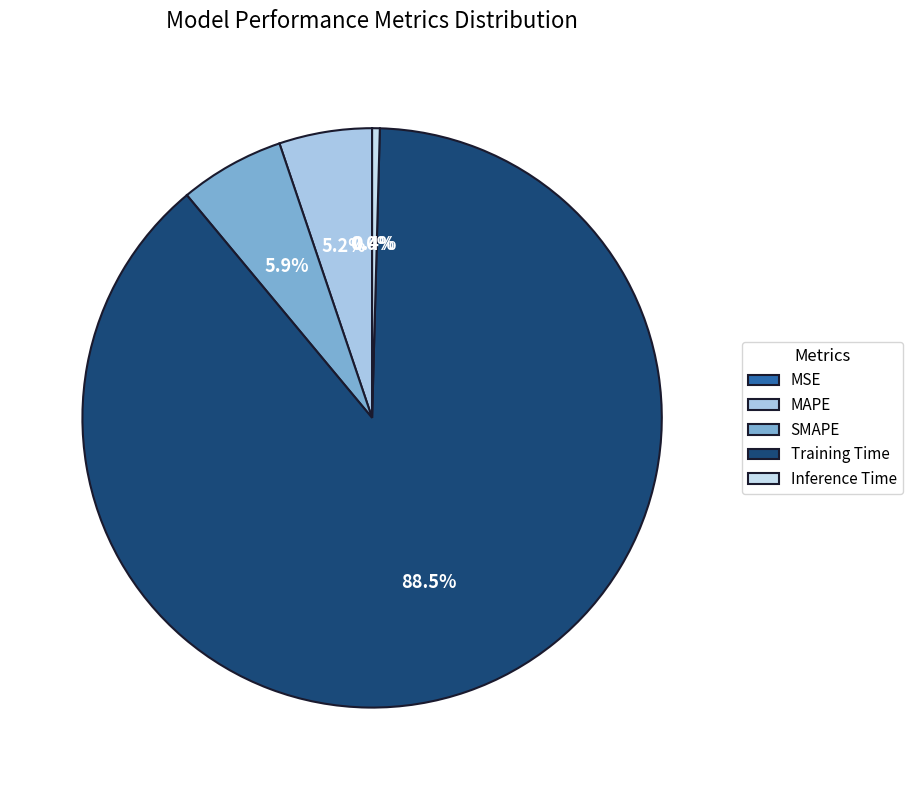

What is the largest slice in the pie chart?

Training Time